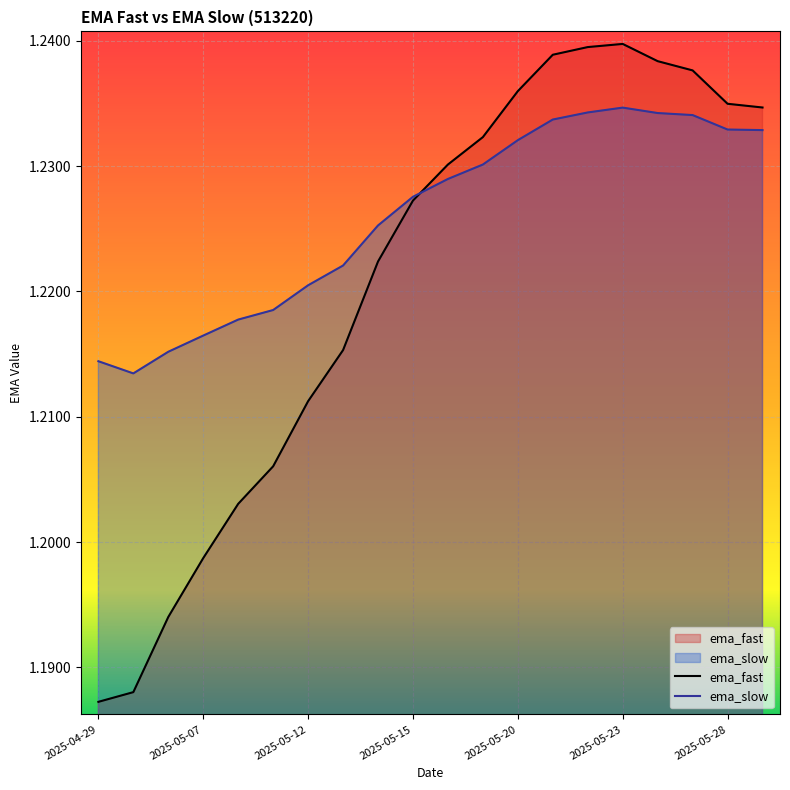

How many times do ema_slow and ema_fast cross each other?

1